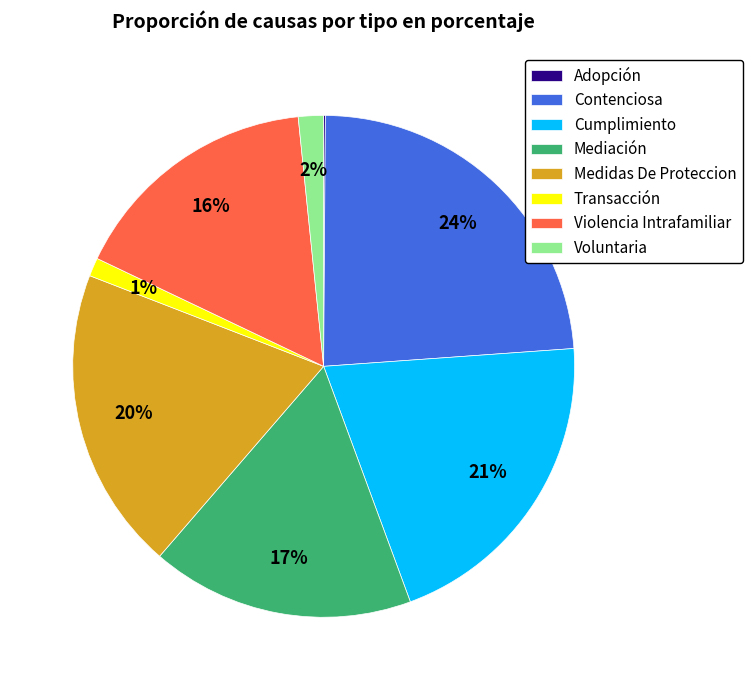

What percentage is the Medidas De Proteccion slice, to the nearest percent?

20%